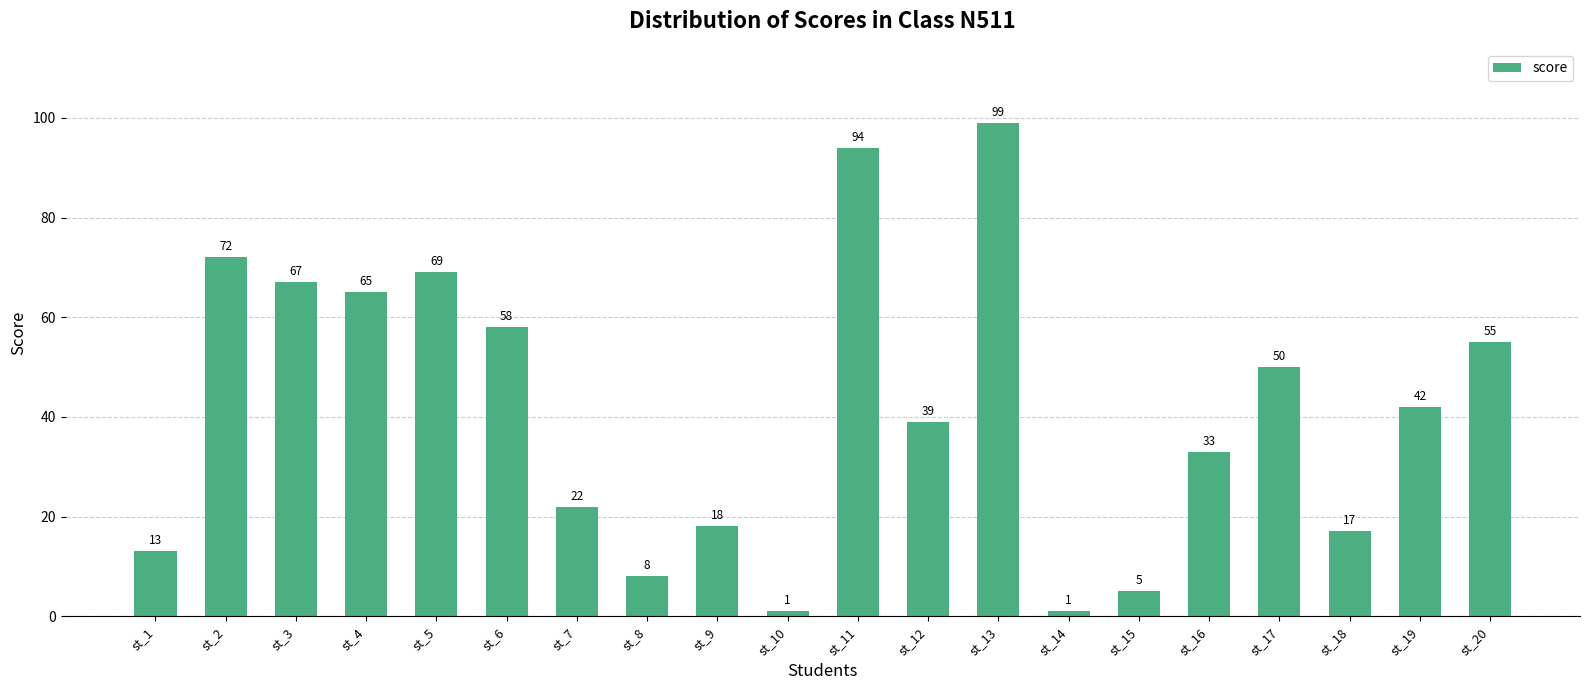

What is the smallest value displayed?

1